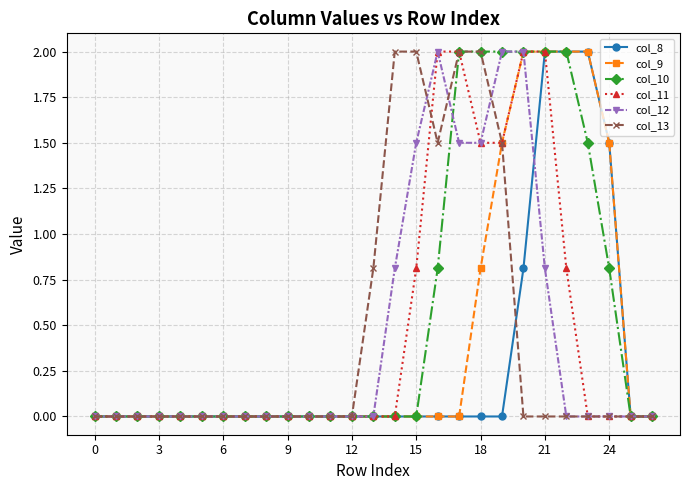

Which series has the largest total across all categories?

col_10